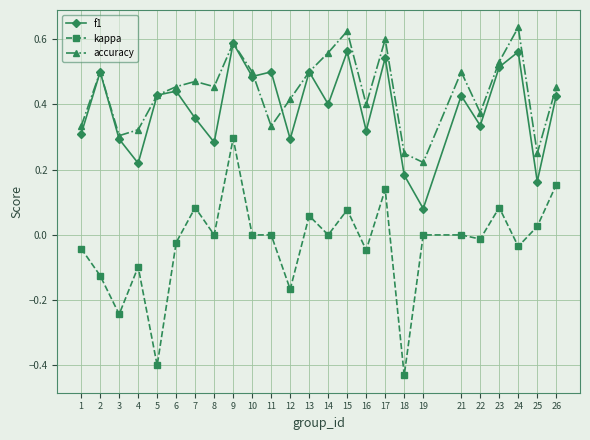

Count the f1 values in the range 0 to 1.

25